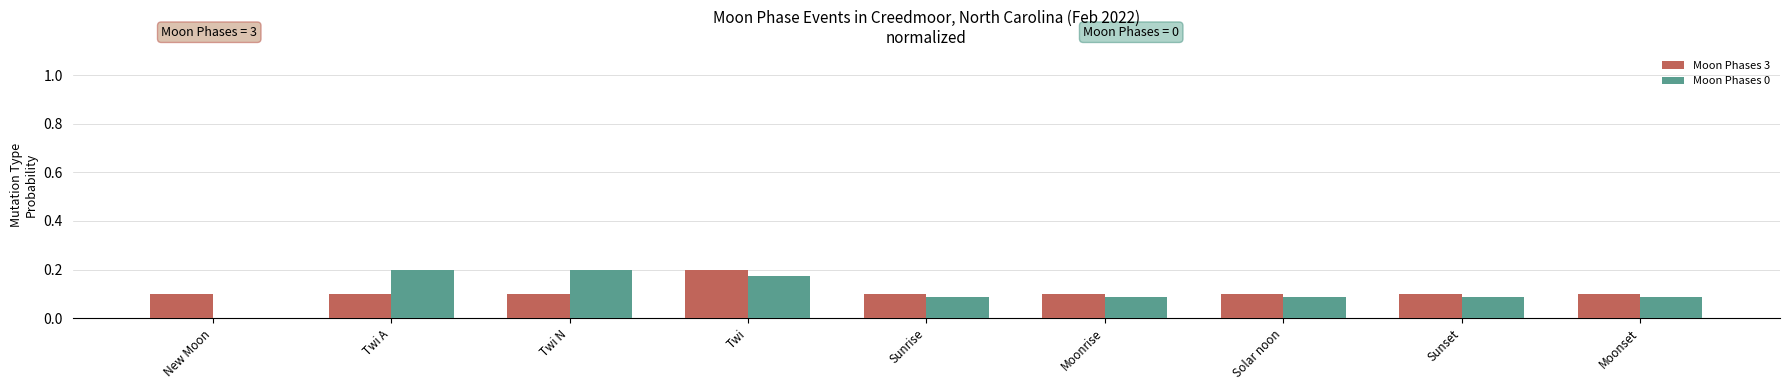

What is the sum of the Moon Phases 0 values at Twi A and Sunrise?

0.3